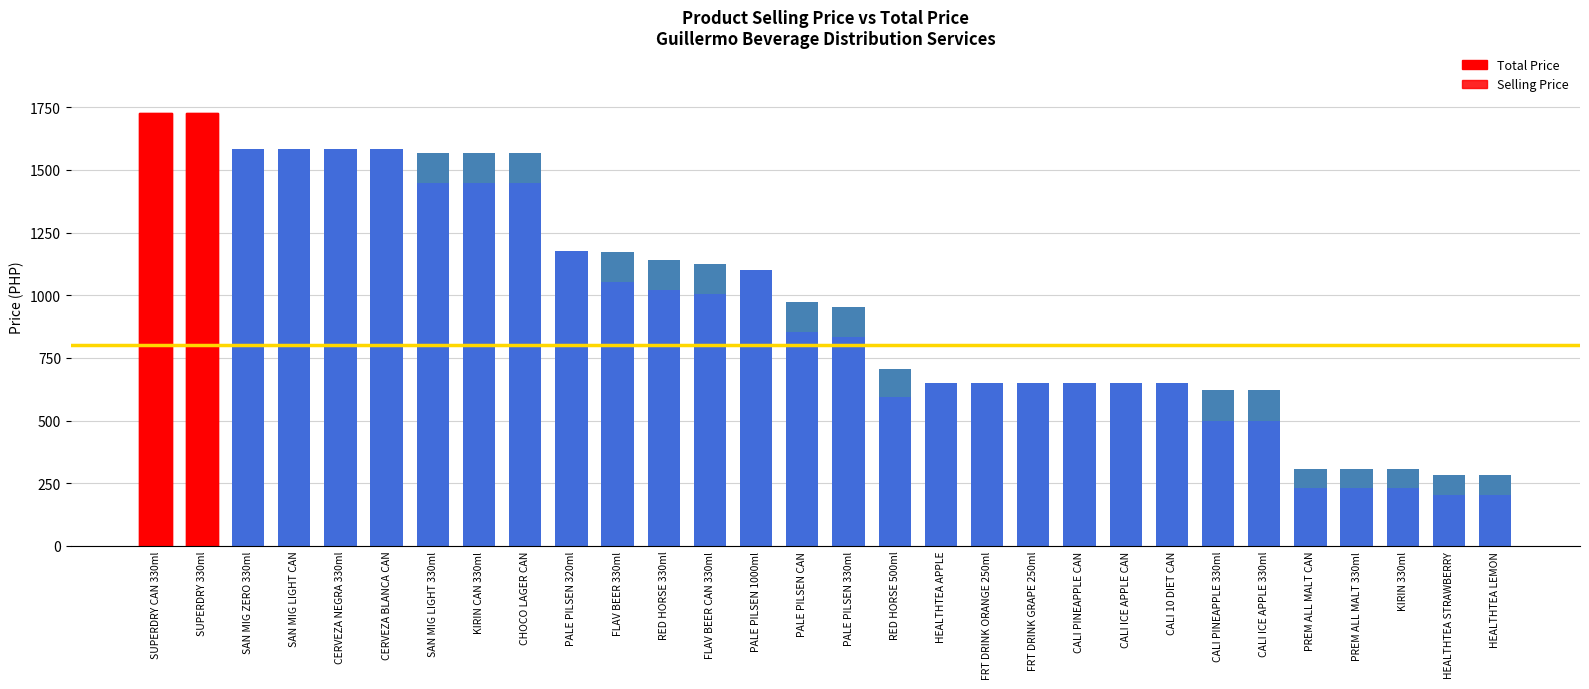

How many data points in Total Price are less than 972?

15